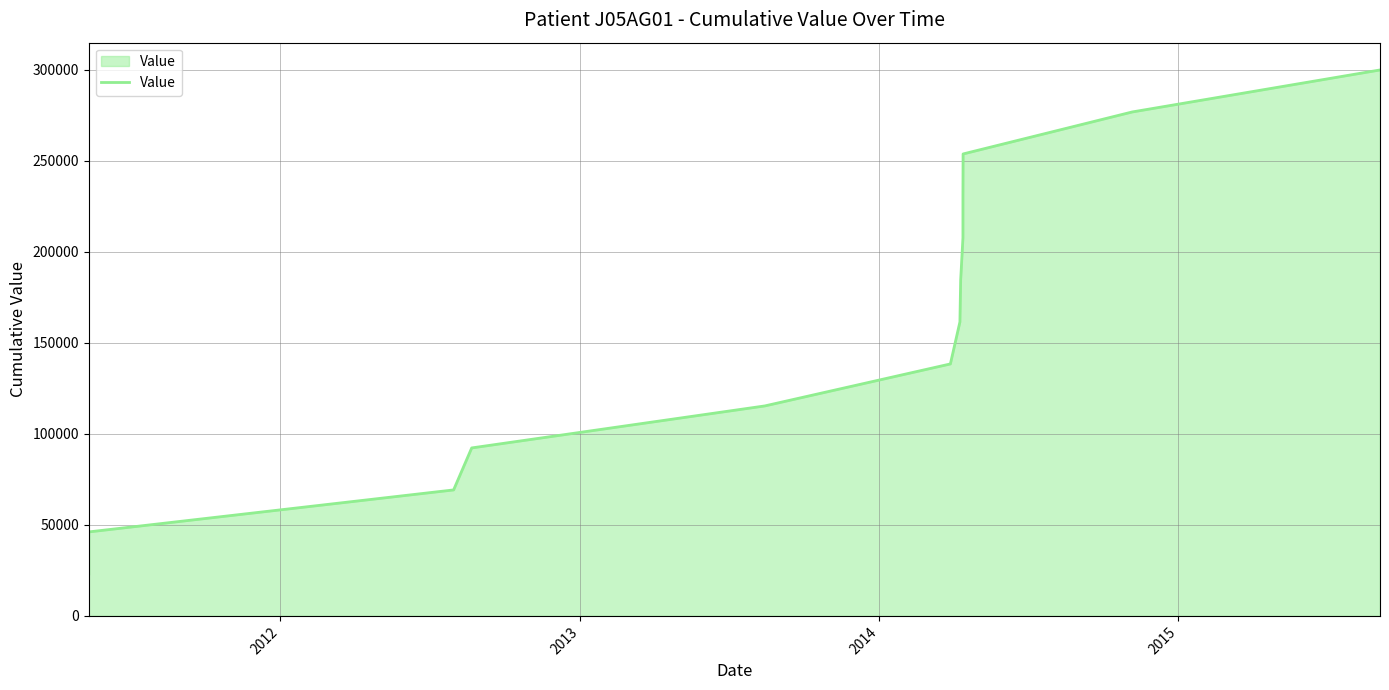

What is the smallest value displayed?

23076.9